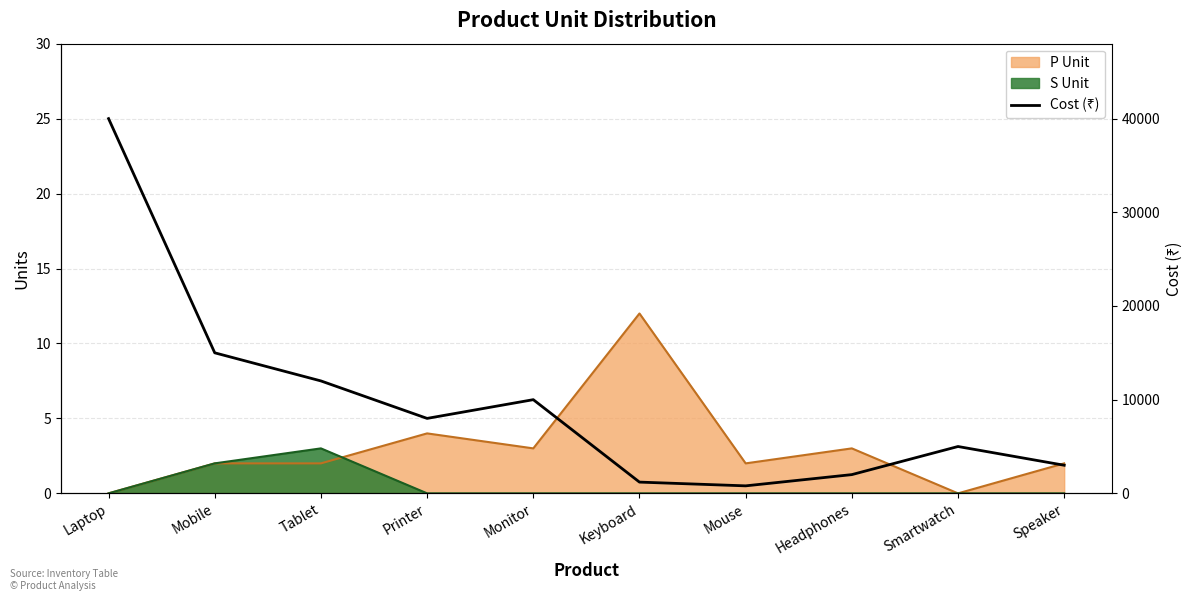

Reading right to left, extract all data points from this chart.

3000	5000	2000	800	1200	10000	8000	12000	15000	40000